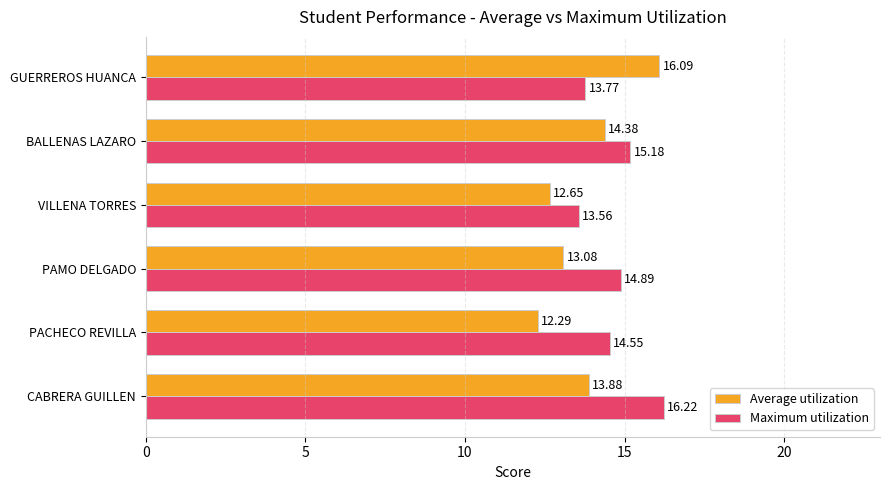

At which category is the sum across all series the highest?

CABRERA GUILLEN